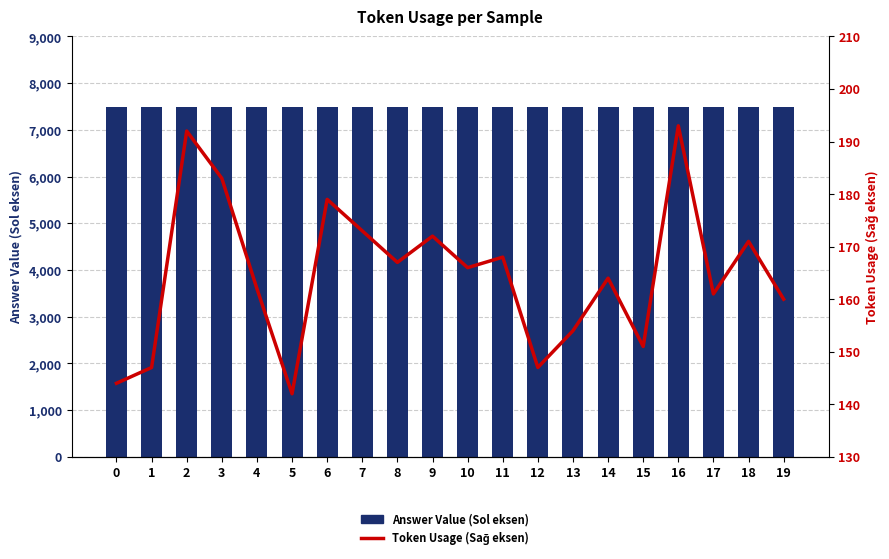

At which category is the sum across all series the highest?

16